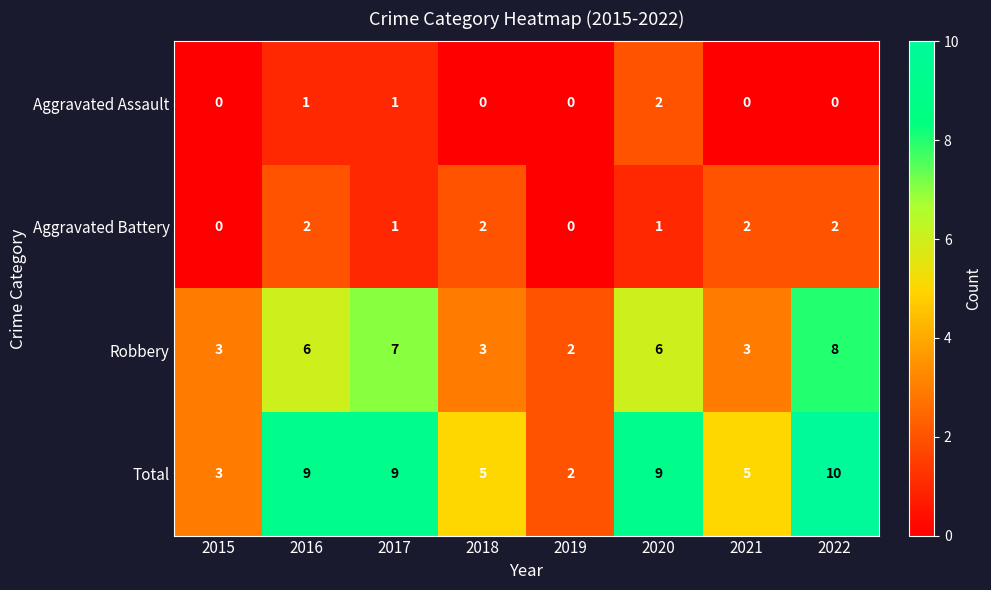

What is the sum of all Total values?

52